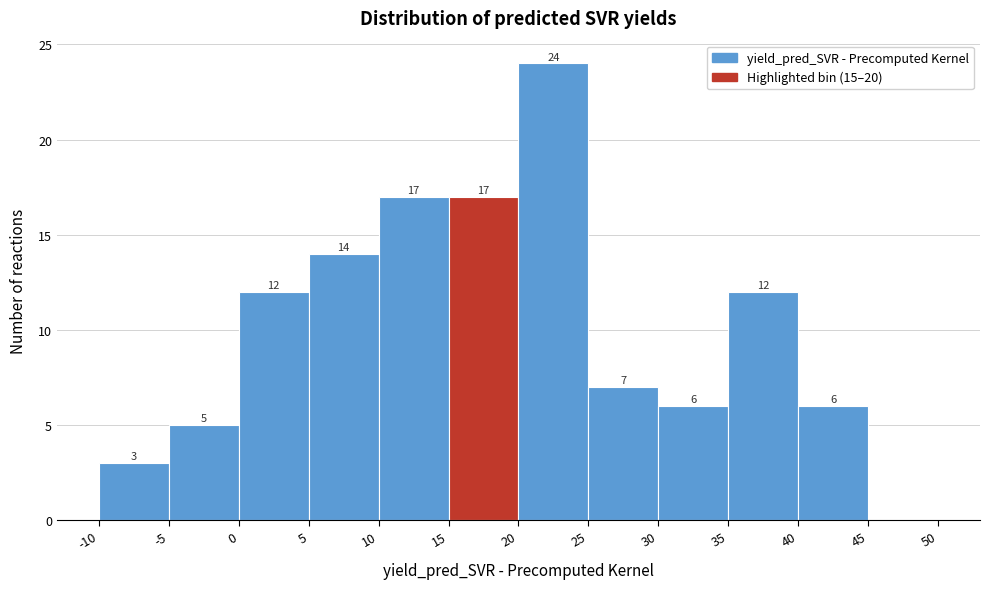

Which range on the x-axis has the tallest bar?

20 to 25